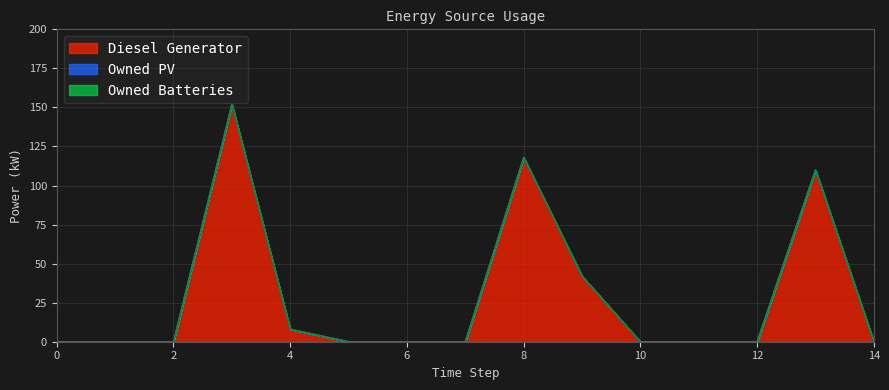

Which series has the largest total across all categories?

Diesel Generator